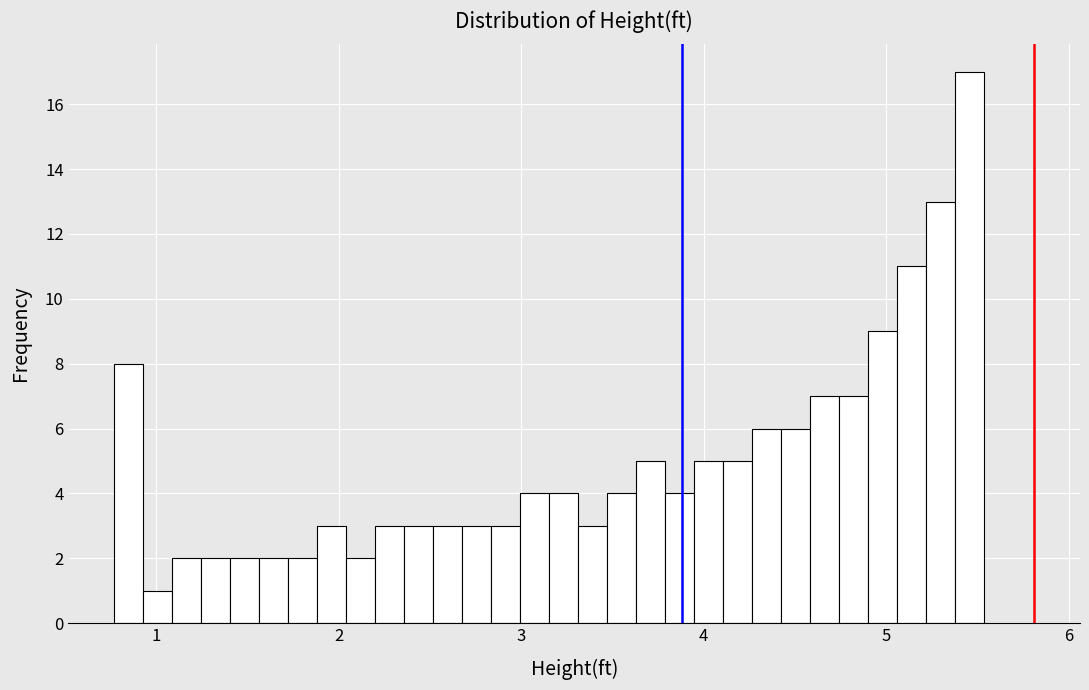

Read against the x-axis, roughly where is the centre of the tallest bar?

5.5